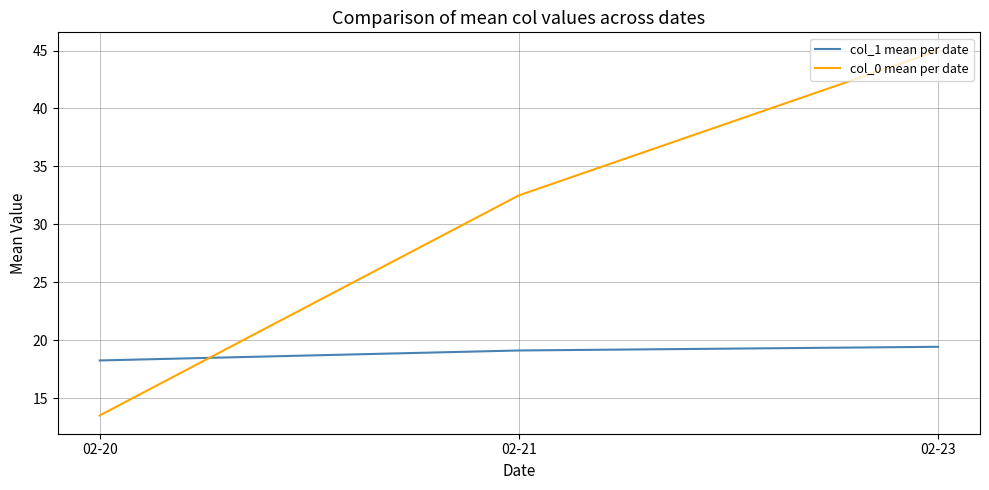

The col_1 mean per date series shows 28.4 at 02-21. True or false?

False